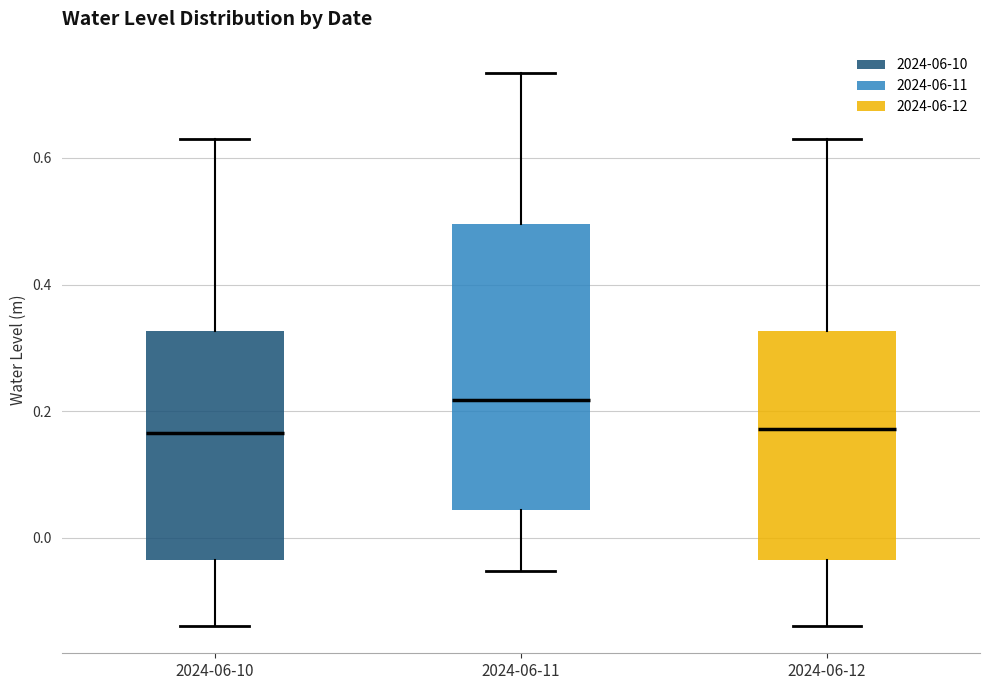

Reading left to right, read every box against the y-axis: the position of its median line, the range the box covers, and the ends of its whiskers. The values are not printed on the chart, so give them approximately, as read against the axis.

2024-06-10: median 0.16, box -0.04 to 0.32, whiskers -0.14 to 0.62
2024-06-11: median 0.22, box 0.04 to 0.50, whiskers -0.06 to 0.74
2024-06-12: median 0.18, box -0.04 to 0.32, whiskers -0.14 to 0.62